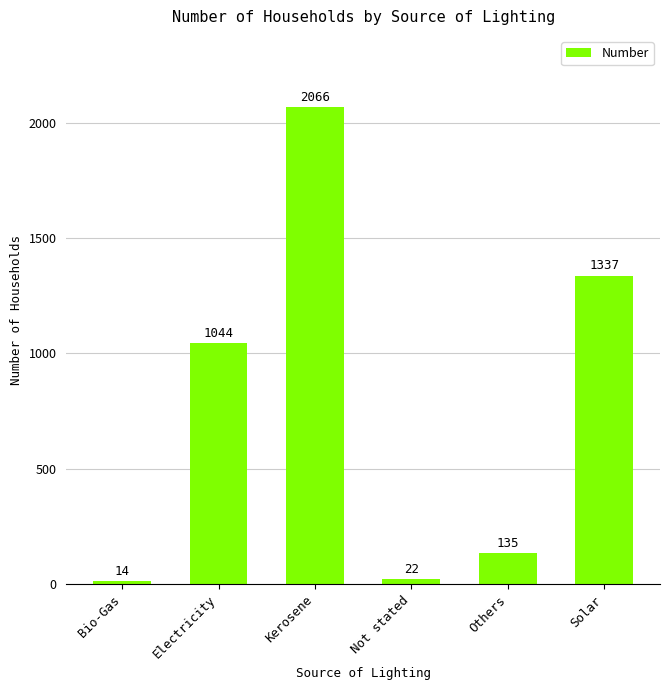

Which has a higher value, Solar or Kerosene?

Kerosene